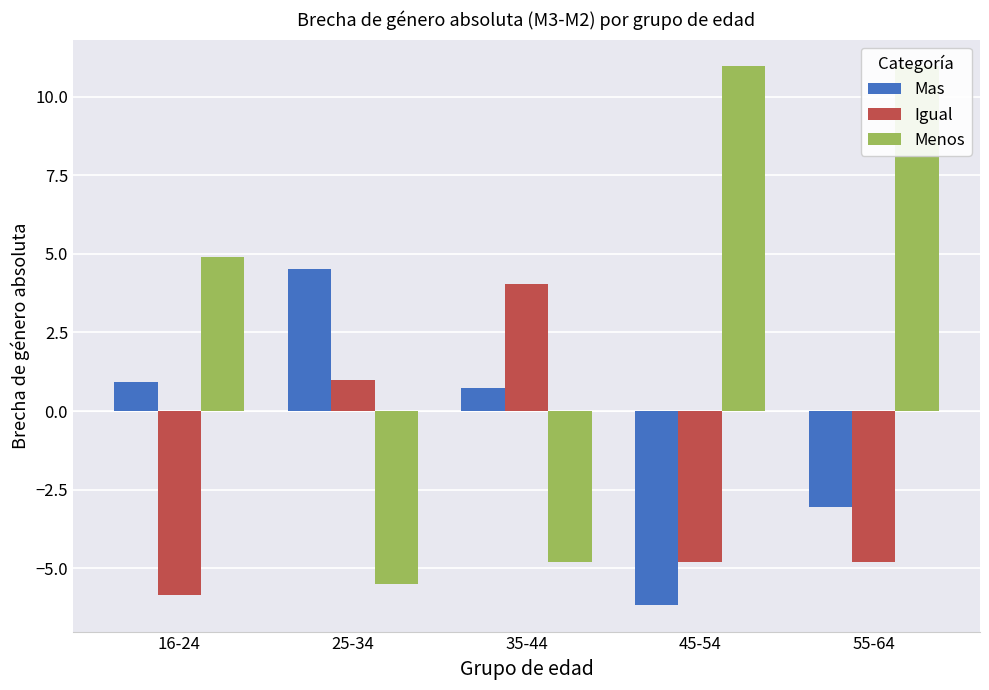

Which has a higher value, 45-54 or 35-44?

35-44